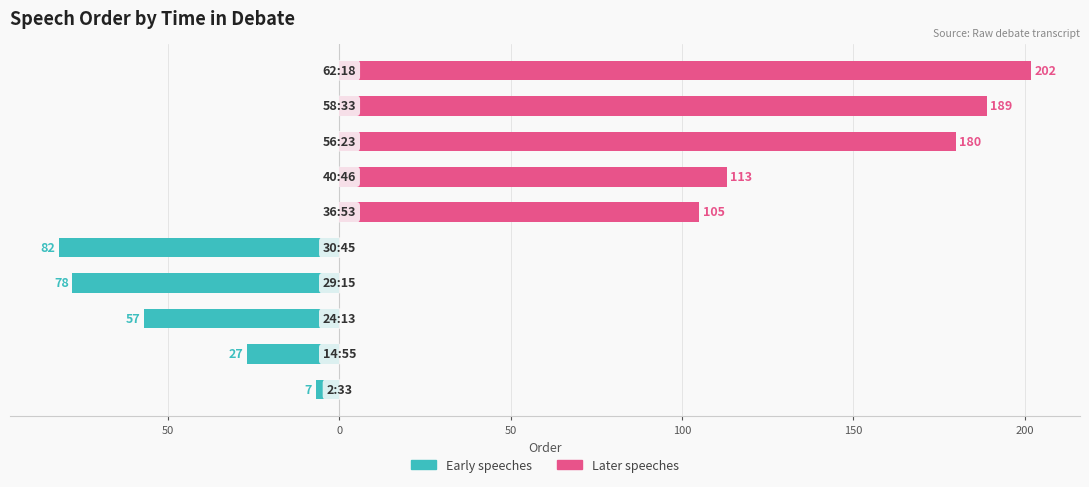

Which series has the widest spread of values?

Later speeches